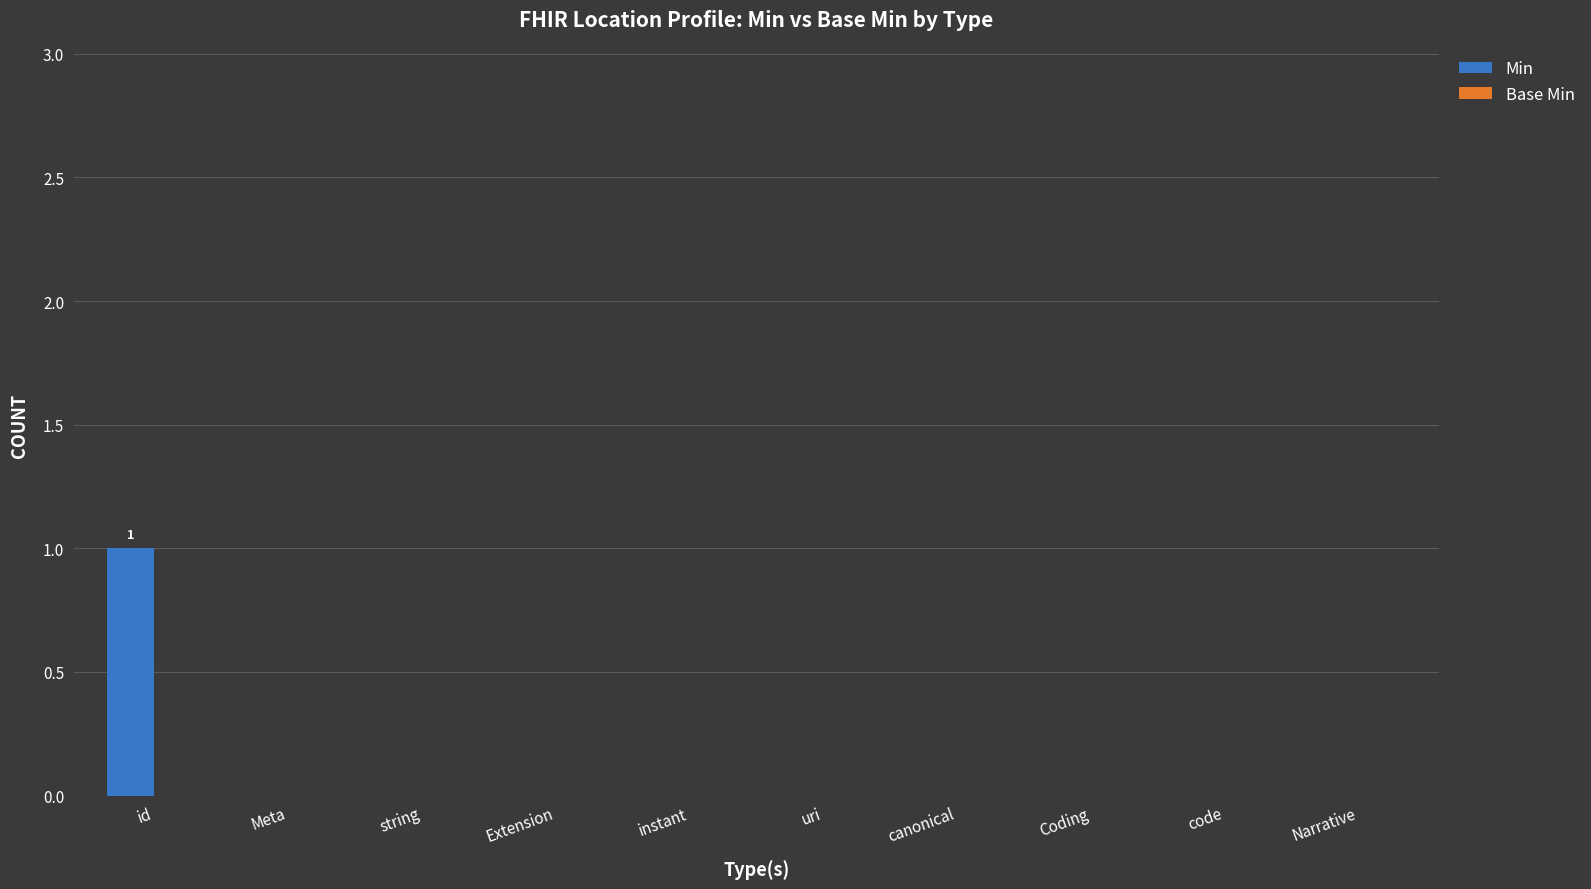

Which category has the highest value across all series?

id